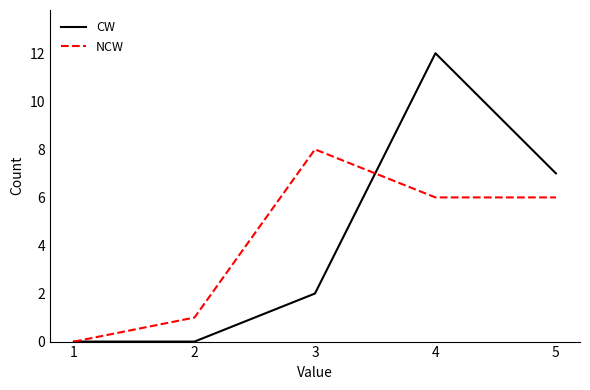

The value of CW at 5 is 7. True or false?

True